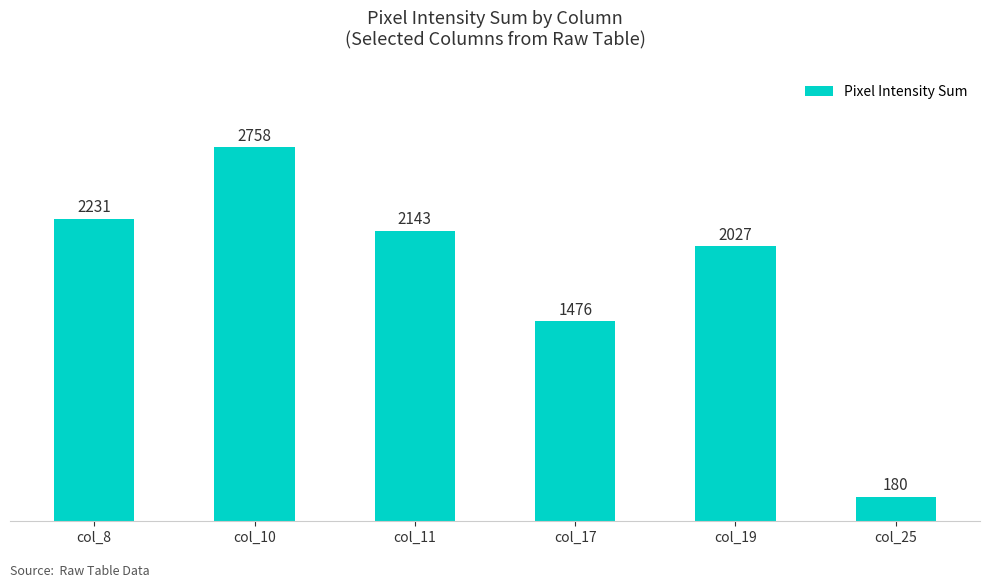

Rank the categories by value from highest to lowest.

col_10, col_8, col_11, col_19, col_17, col_25